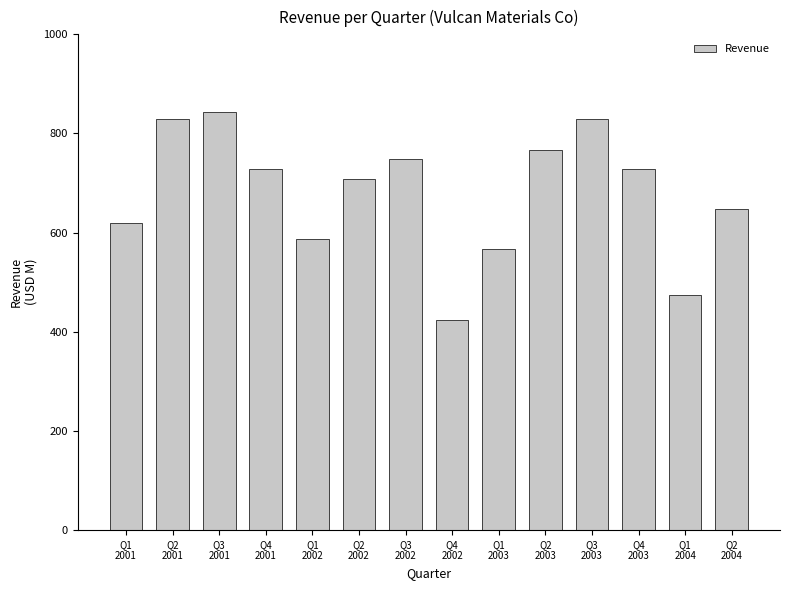

What is the difference between the values at Q2
2003 and Q4
2002?

342.3